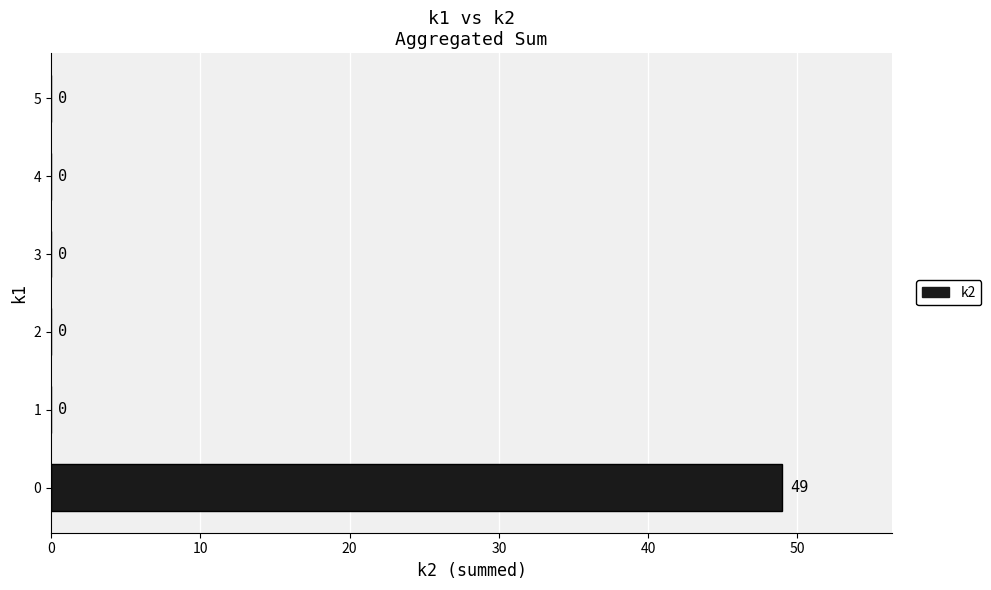

What is the greatest value displayed?

49